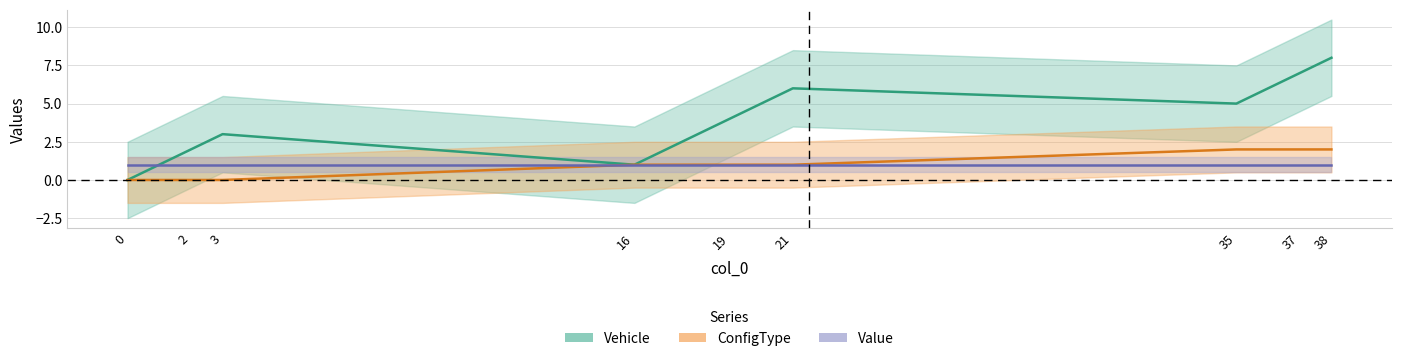

What is the value of the ConfigType point at the 7th from the left?

2